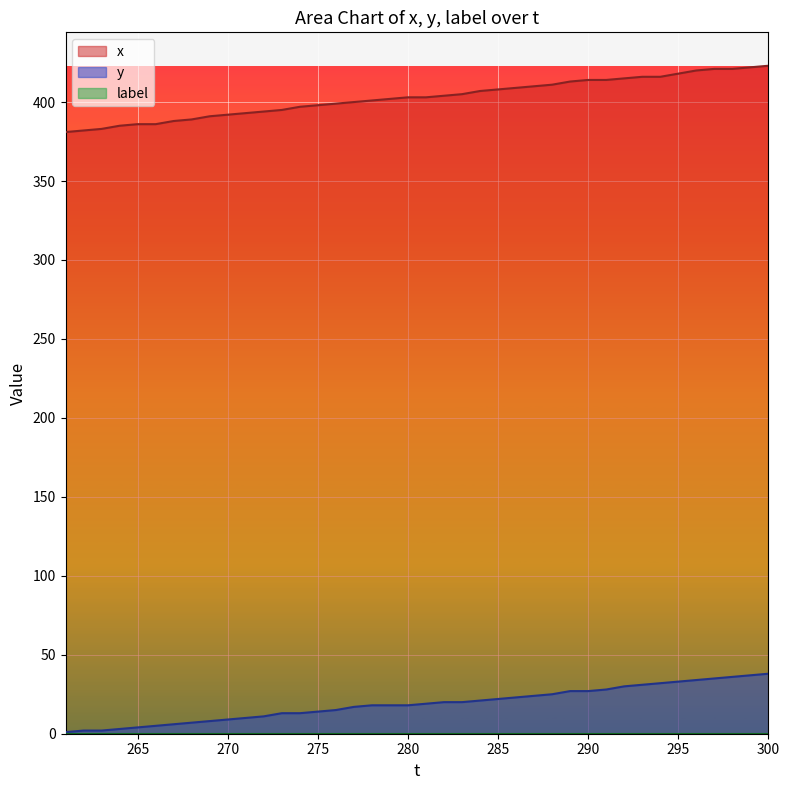

Is it true that x equals 407 at 284?

True